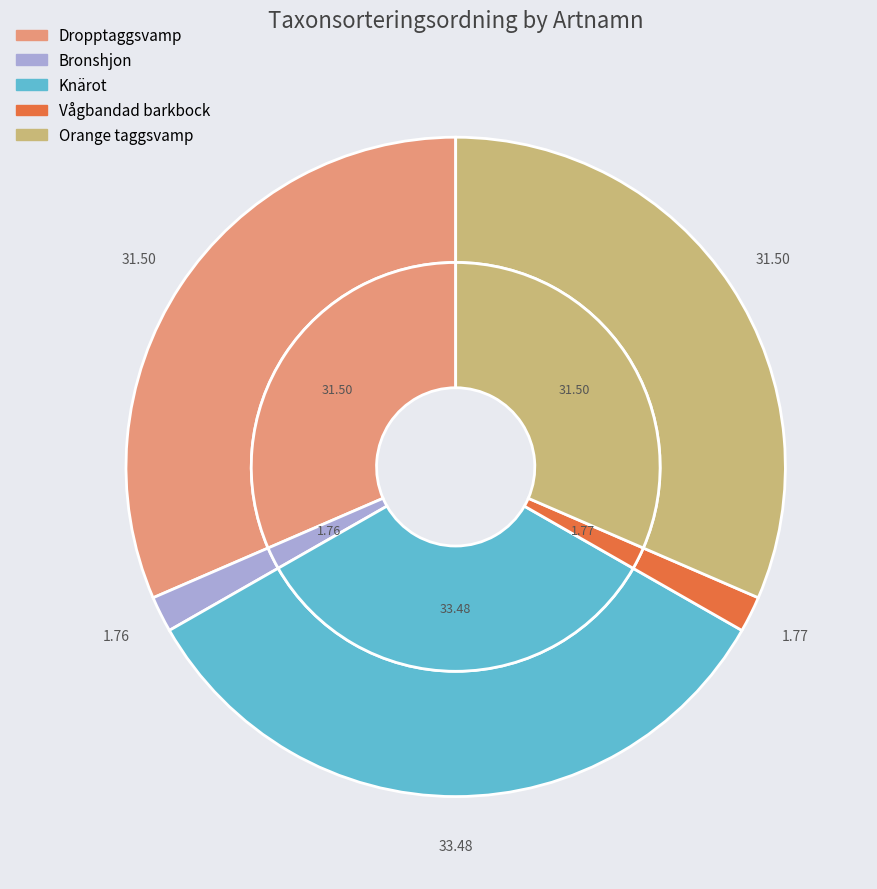

To the nearest percent, what percentage of the pie is Vågbandad barkbock?

2%